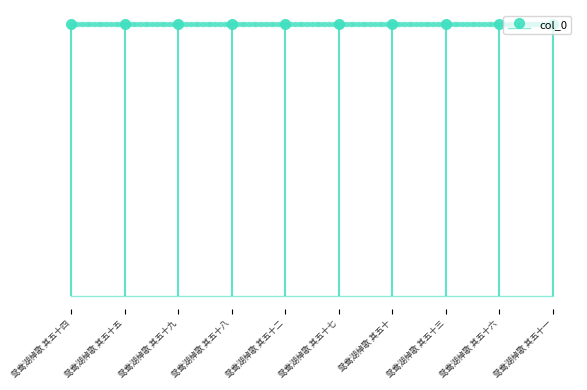

Reading right to left, extract all data points from this chart.

鸳鸯湖棹歌 其五十一=727969	鸳鸯湖棹歌 其五十六=727974	鸳鸯湖棹歌 其五十三=727971	鸳鸯湖棹歌 其五十=727968	鸳鸯湖棹歌 其五十七=727975	鸳鸯湖棹歌 其五十二=727970	鸳鸯湖棹歌 其五十八=727976	鸳鸯湖棹歌 其五十九=727977	鸳鸯湖棹歌 其五十五=727973	鸳鸯湖棹歌 其五十四=727972